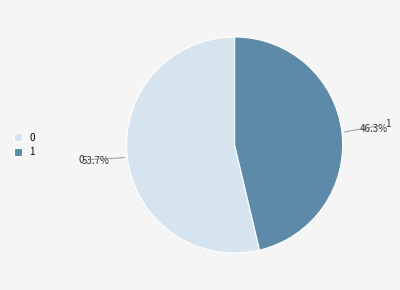

Which slice is the smallest?

1